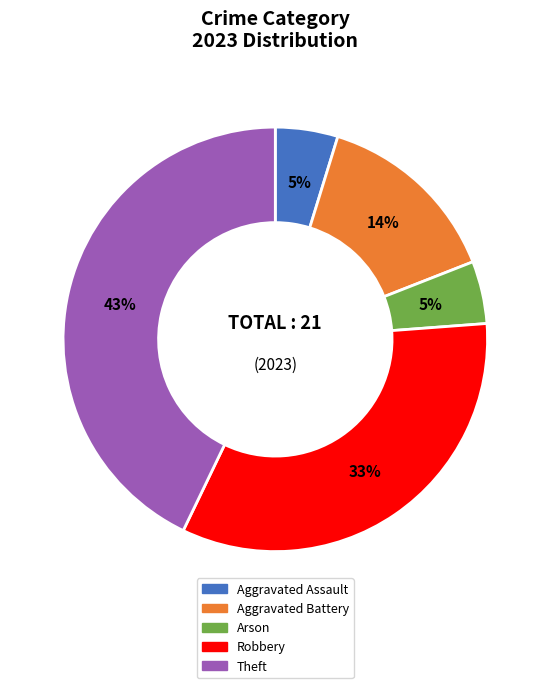

Which category has the biggest portion of the pie?

Theft